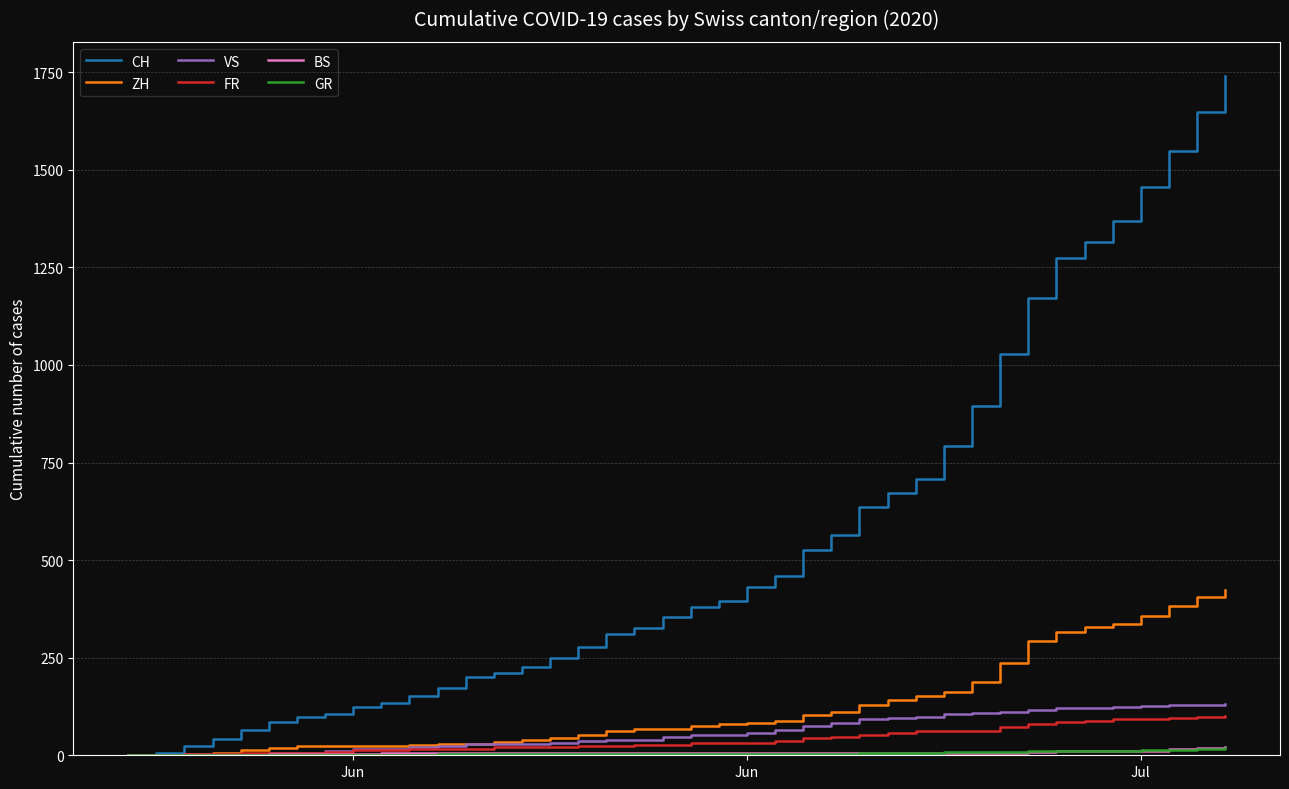

Which series has the widest spread of values?

CH